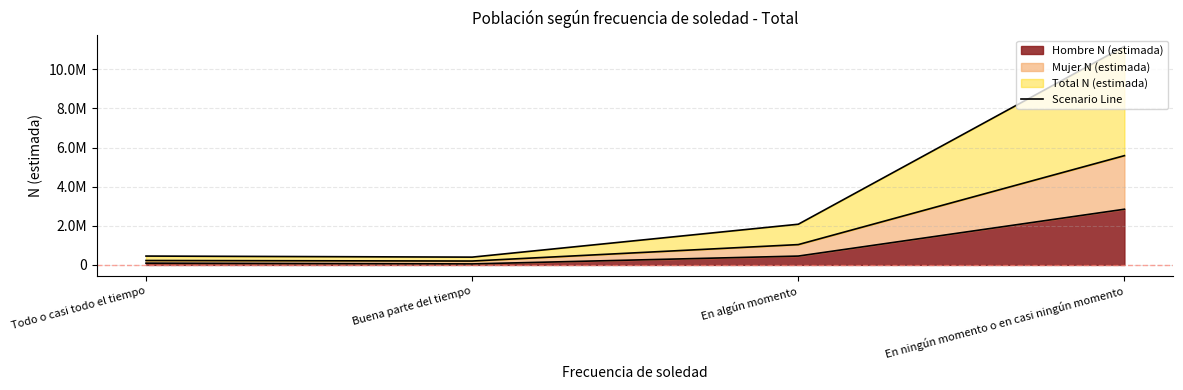

What is the label of the 4th point from the right?

Todo o casi todo el tiempo